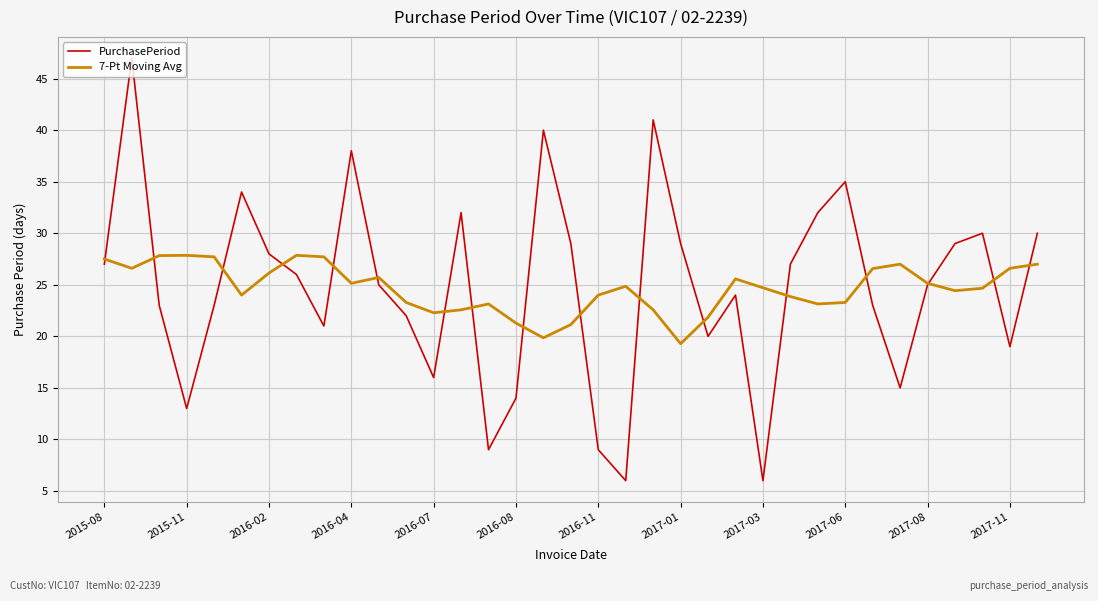

What is the maximum value shown in the chart?

47.0